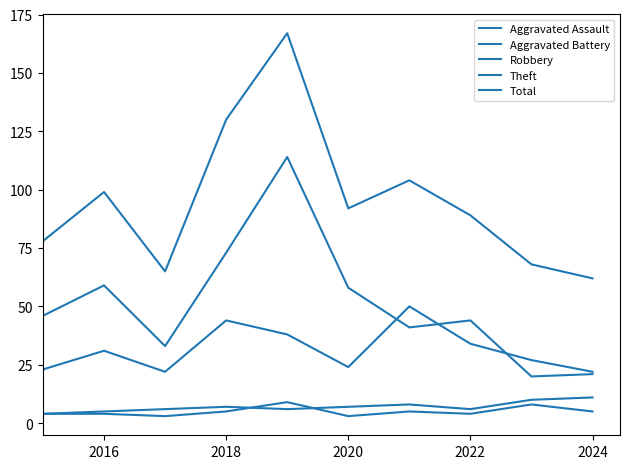

Does the chart have visible grid lines?

No